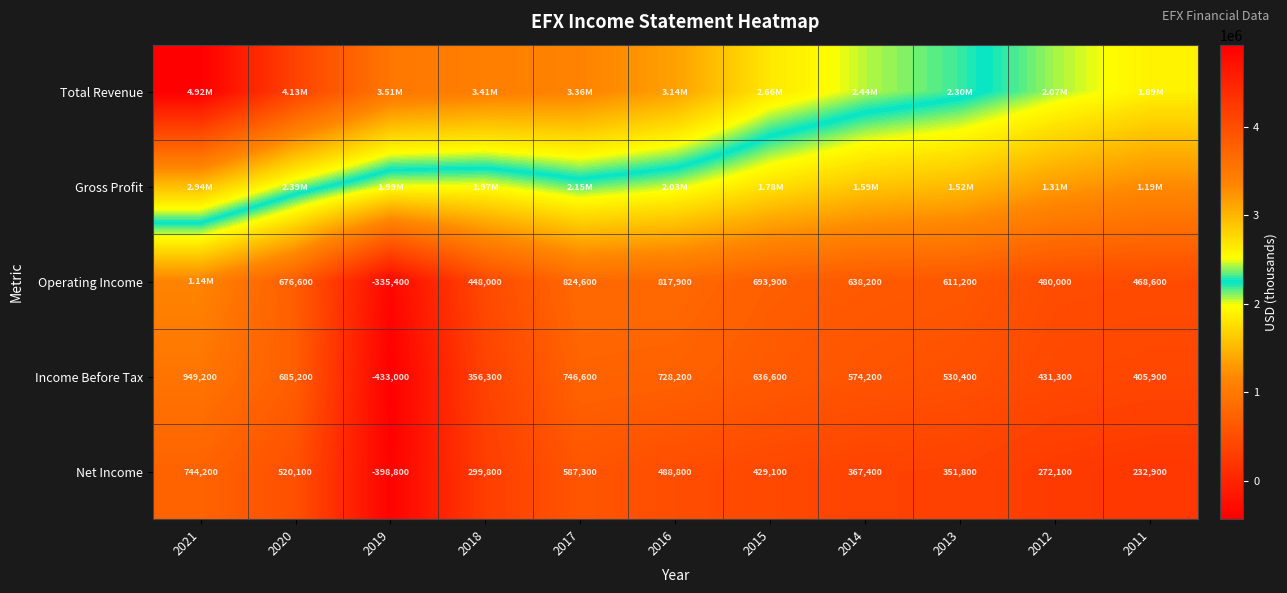

At how many categories does at least one series exceed 3718855?

2